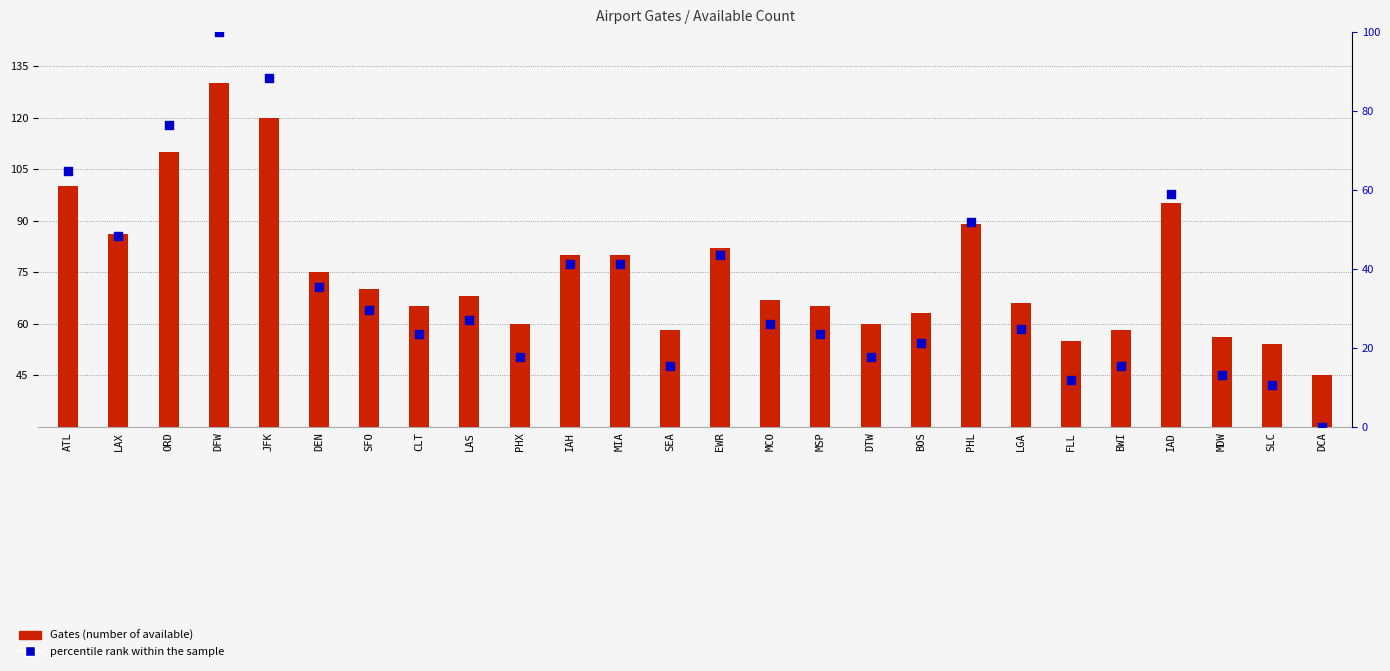

Which series has the widest spread of Y values?

percentile rank within the sample